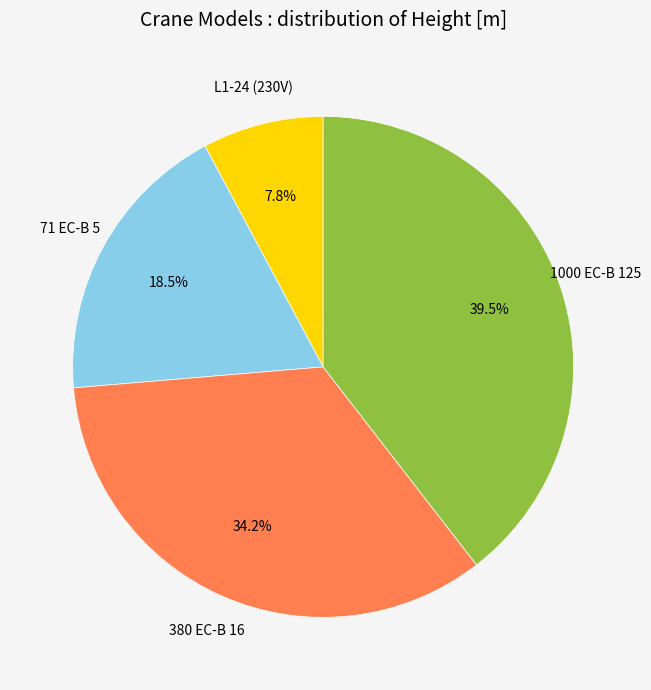

How much of the chart is everything except L1-24 (230V)?

92.2%